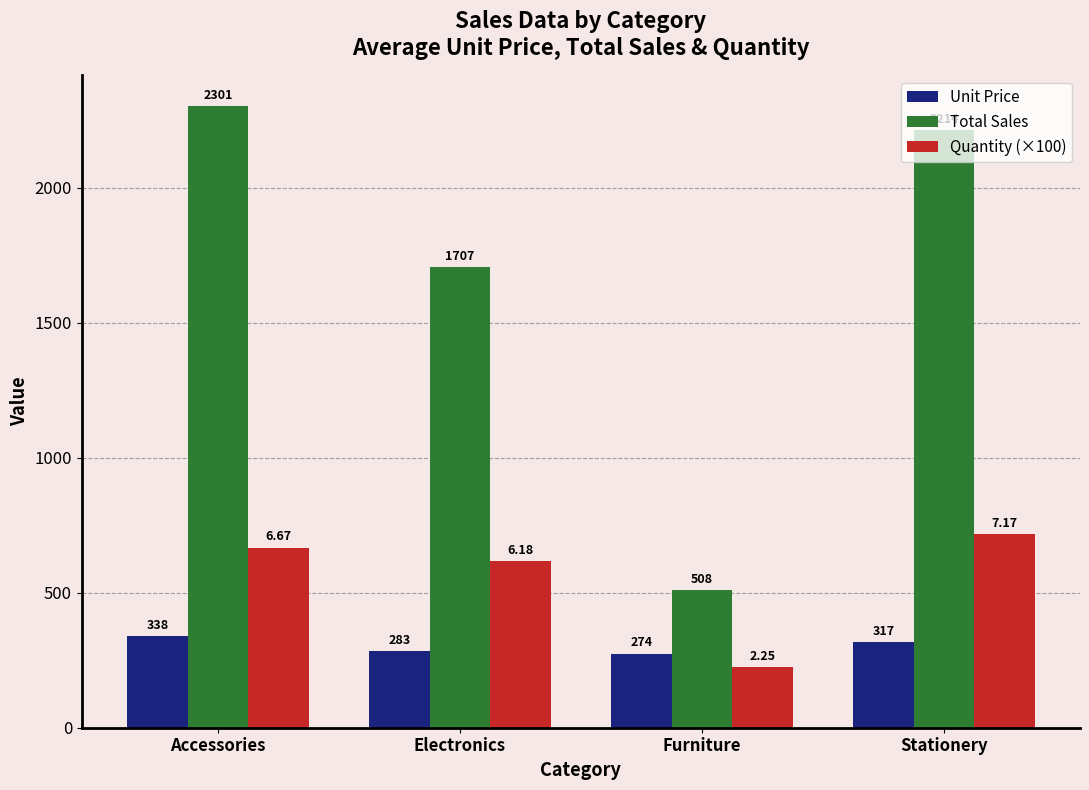

Are the bars grouped side by side (vs. stacked)?

Yes